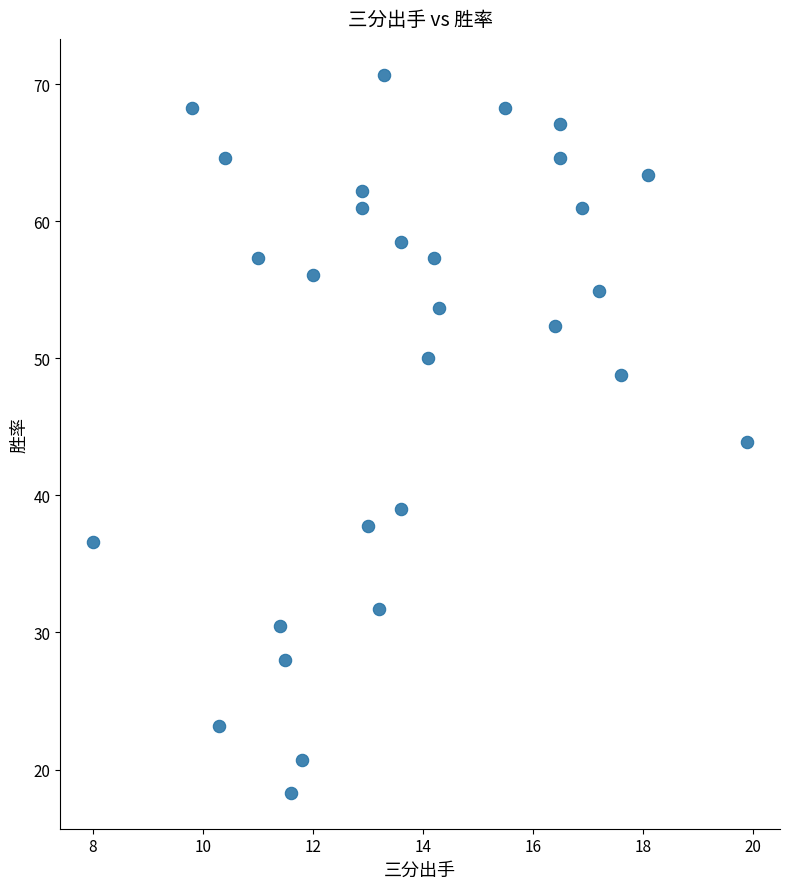

What is the range of X values (max minus min)?

11.9